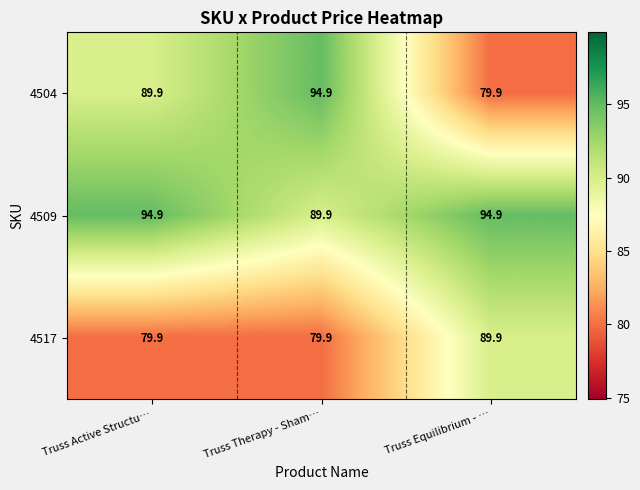

How many data points in 4504 are less than 89?

1